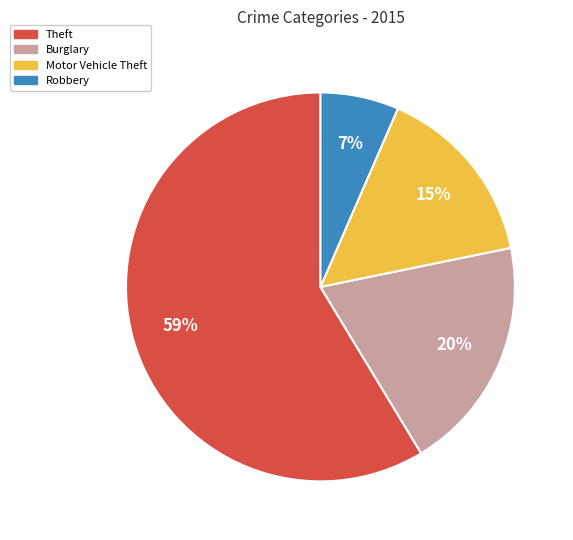

To the nearest percent, what is the average slice percentage?

25%